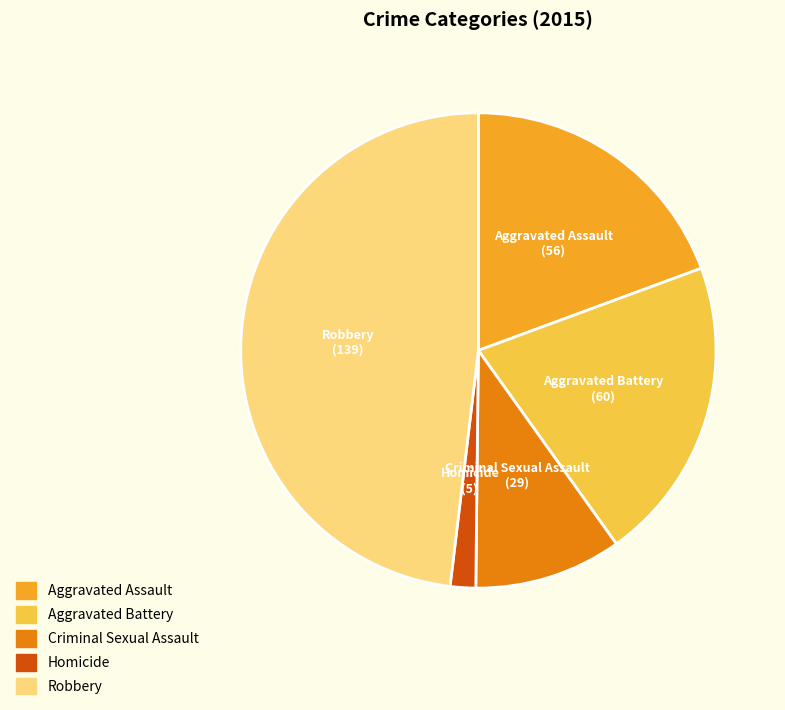

Which slice is the smallest?

Homicide